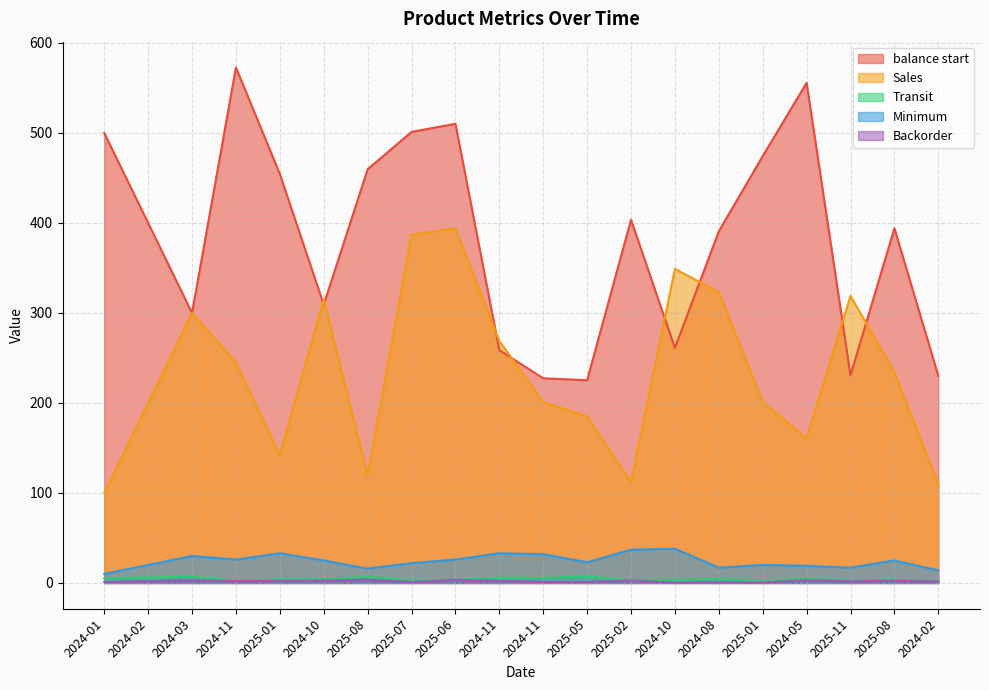

At which category is the sum across all series the highest?

2025-06